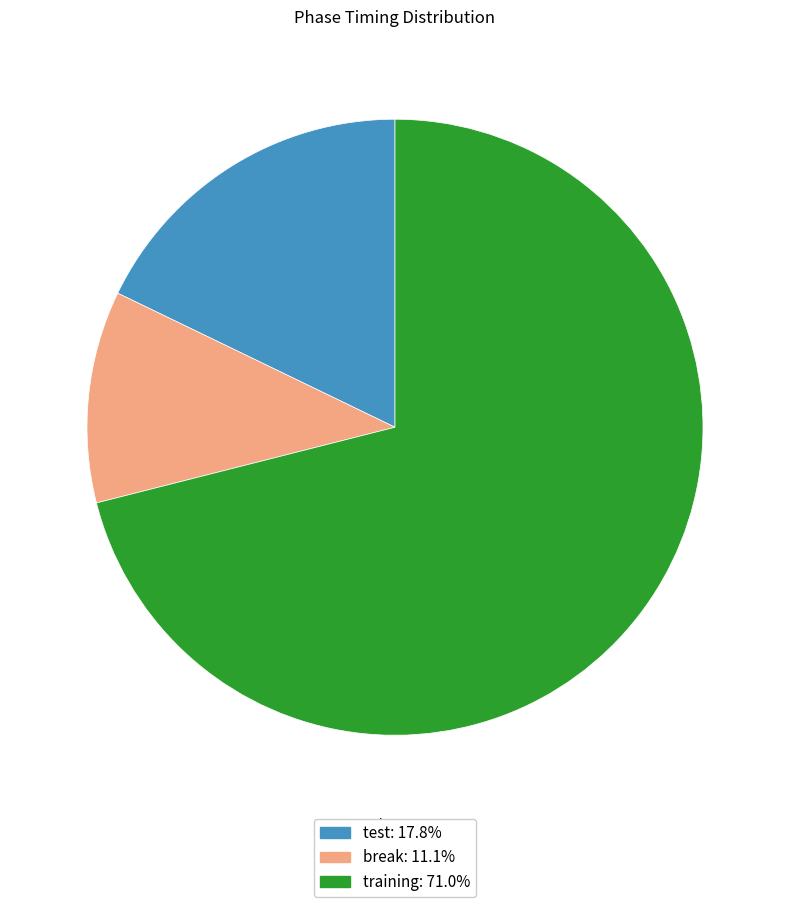

Between break and test, which is larger?

test